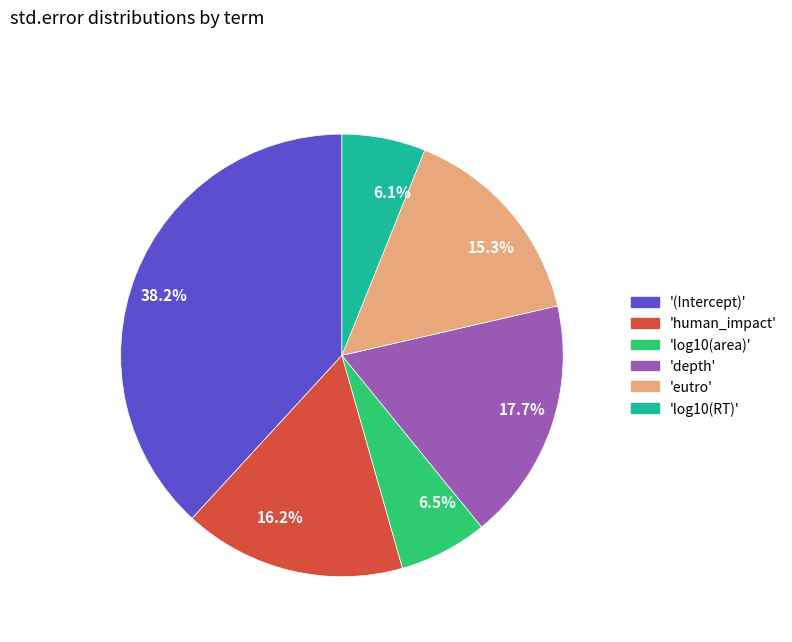

What is the largest slice in the pie chart?

38.2%